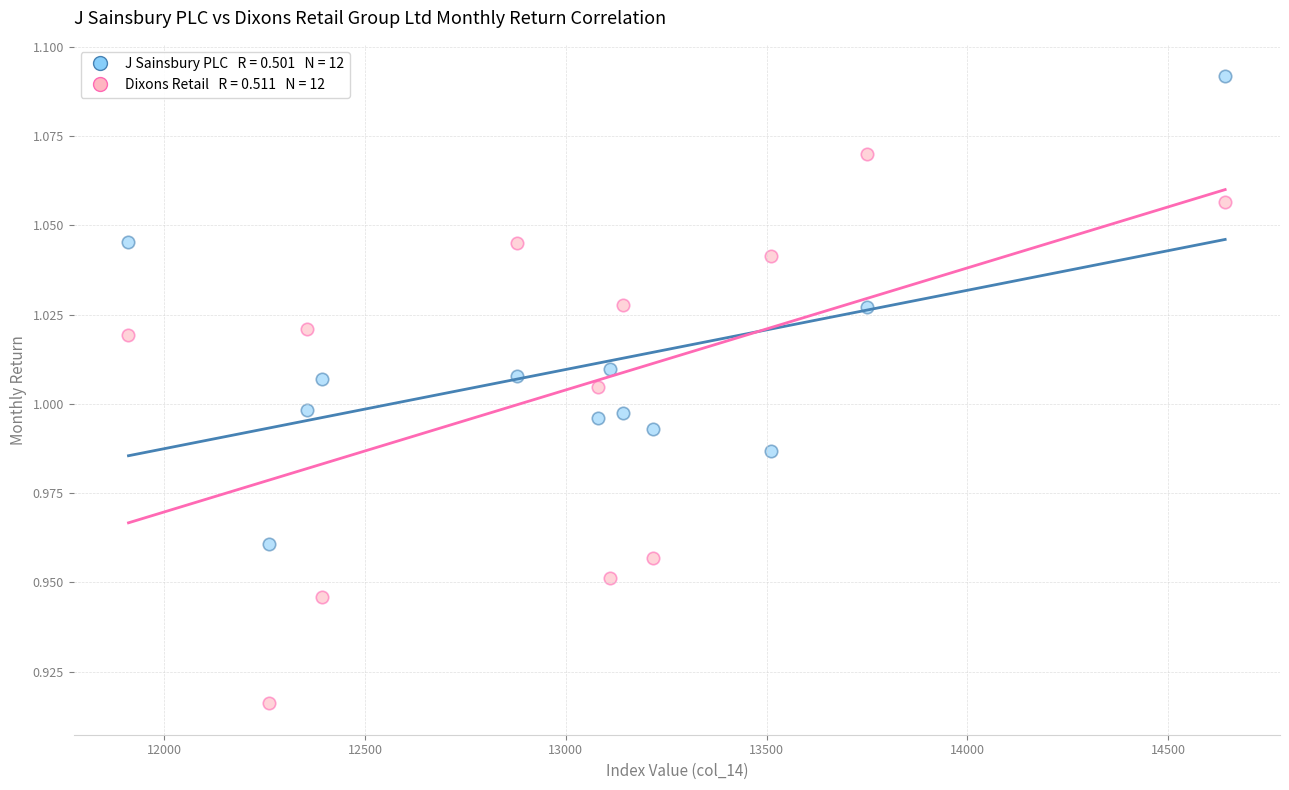

Across all data points, what is the range of X values (max minus min)?

2731.1